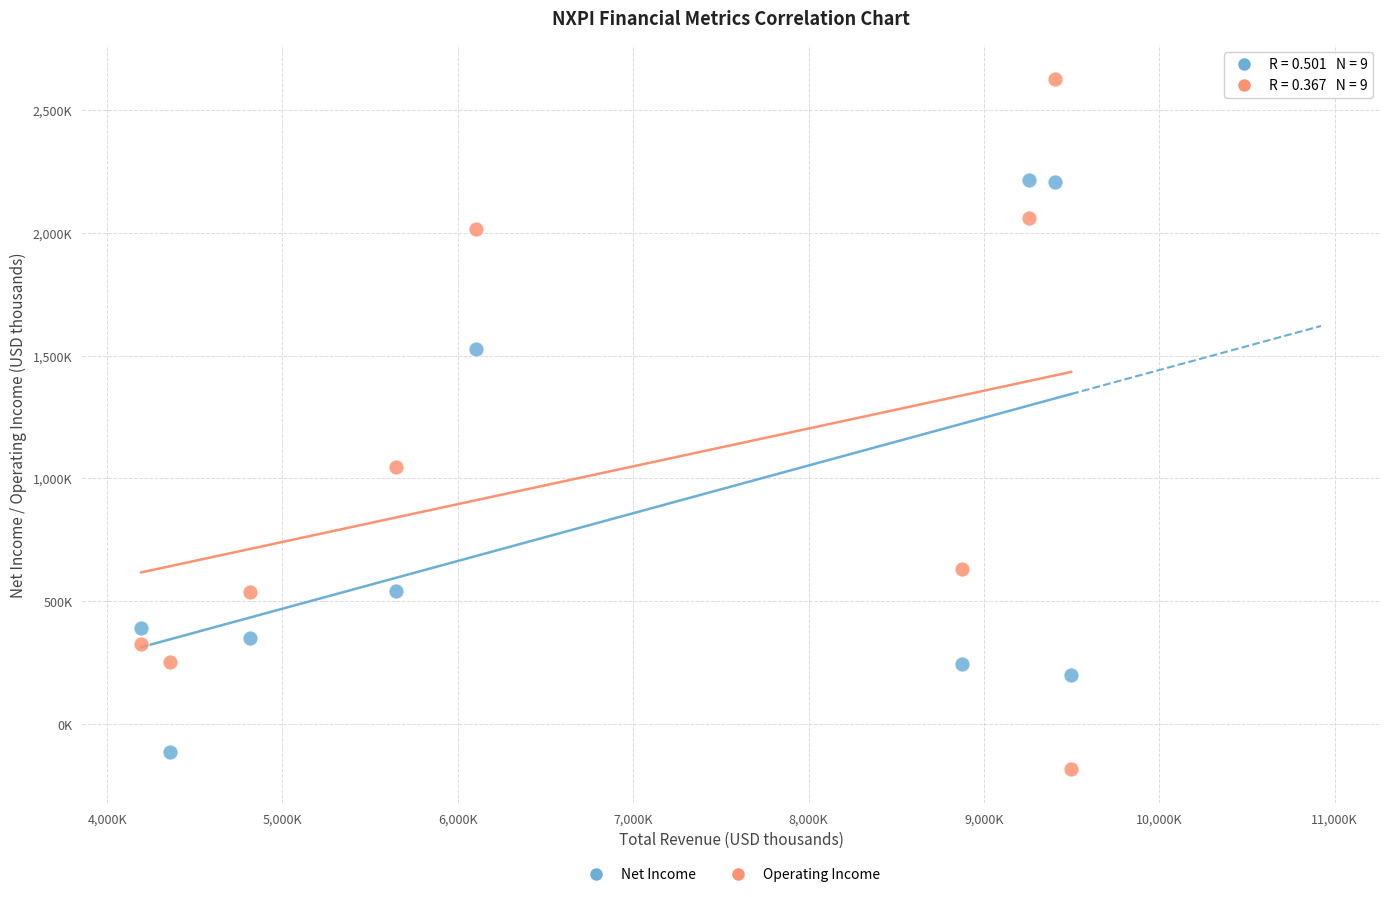

What are all the series names shown in the legend?

Net Income, Operating Income